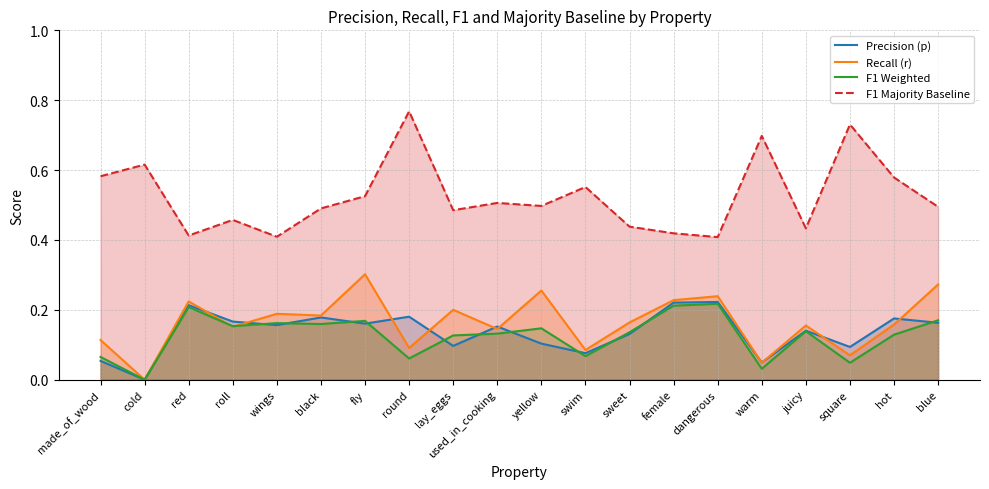

Reading right to left, transcribe all the data shown in this chart.

Precision (p): 0.2	0.2	0.1	0.1	0.0	0.2	0.2	0.1	0.1	0.1	0.2	0.1	0.2	0.2	0.2	0.2	0.2	0.2	0.0	0.1
Recall (r): 0.3	0.2	0.1	0.2	0.0	0.2	0.2	0.2	0.1	0.3	0.1	0.2	0.1	0.3	0.2	0.2	0.2	0.2	0.0	0.1
F1 Weighted: 0.2	0.1	0.0	0.1	0.0	0.2	0.2	0.1	0.1	0.1	0.1	0.1	0.1	0.2	0.2	0.2	0.2	0.2	0.0	0.1
F1 Majority Baseline: 0.5	0.6	0.7	0.4	0.7	0.4	0.4	0.4	0.6	0.5	0.5	0.5	0.8	0.5	0.5	0.4	0.5	0.4	0.6	0.6